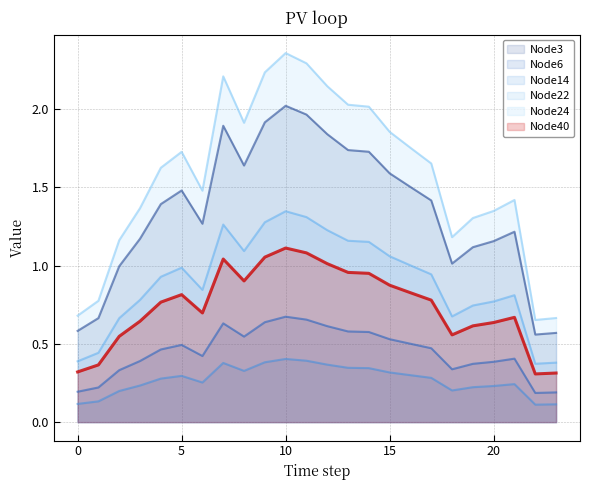

Where is the first local maximum for Node40?

5